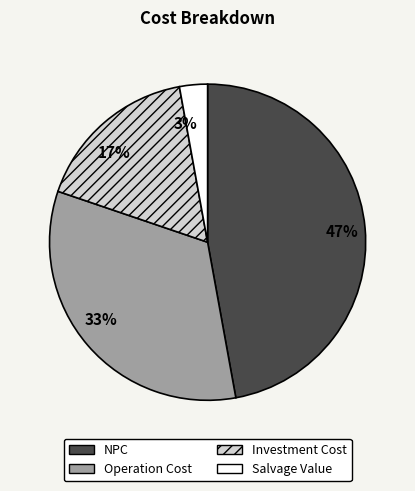

To the nearest percent, what portion does 47% represent?

47%